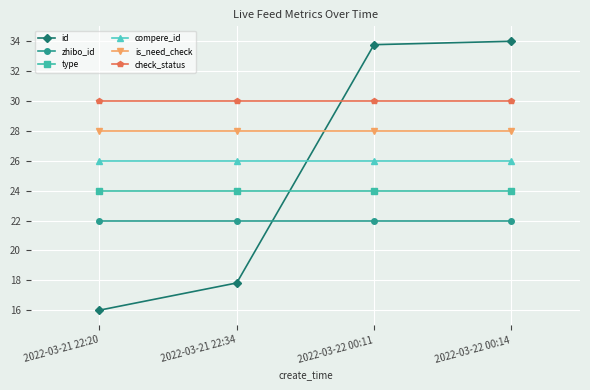

Which series has the largest range (max minus min)?

id